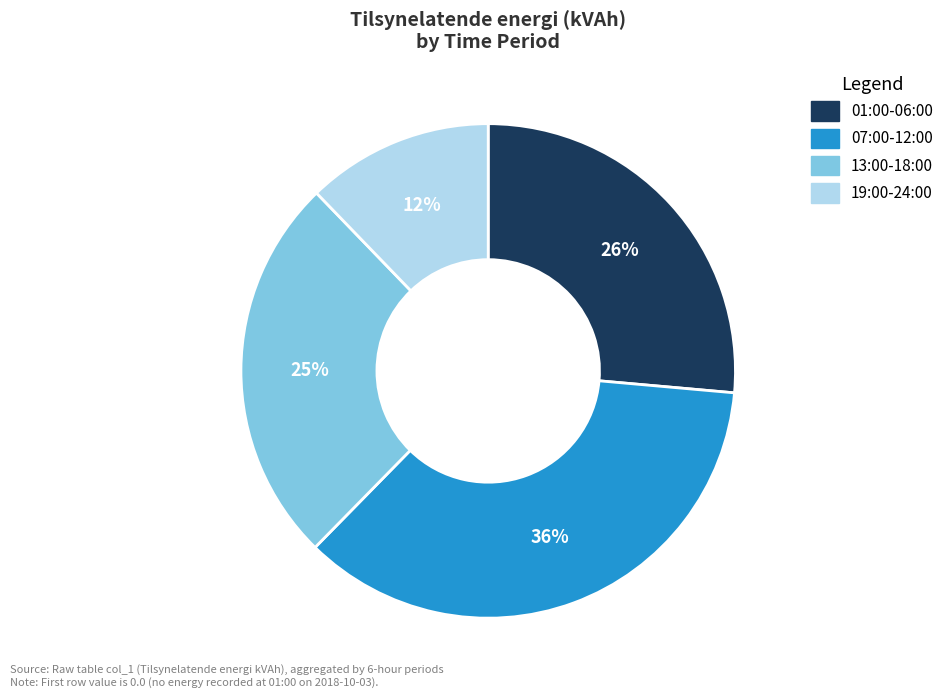

To the nearest percent, what is the difference between the largest and smallest slice percentages?

24%